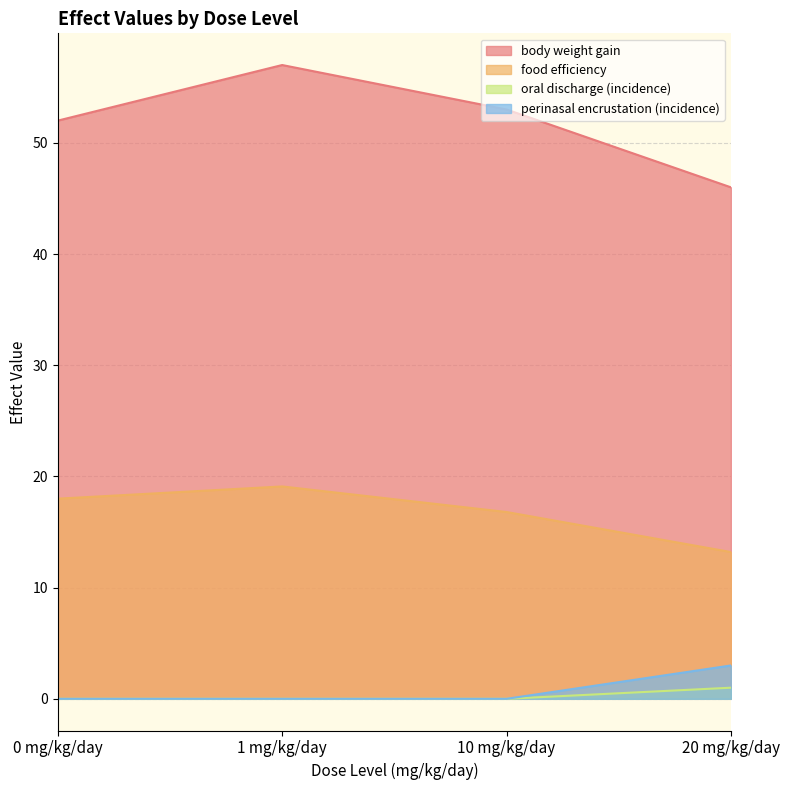

Which category has the lowest value in the body weight gain series?

20 mg/kg/day